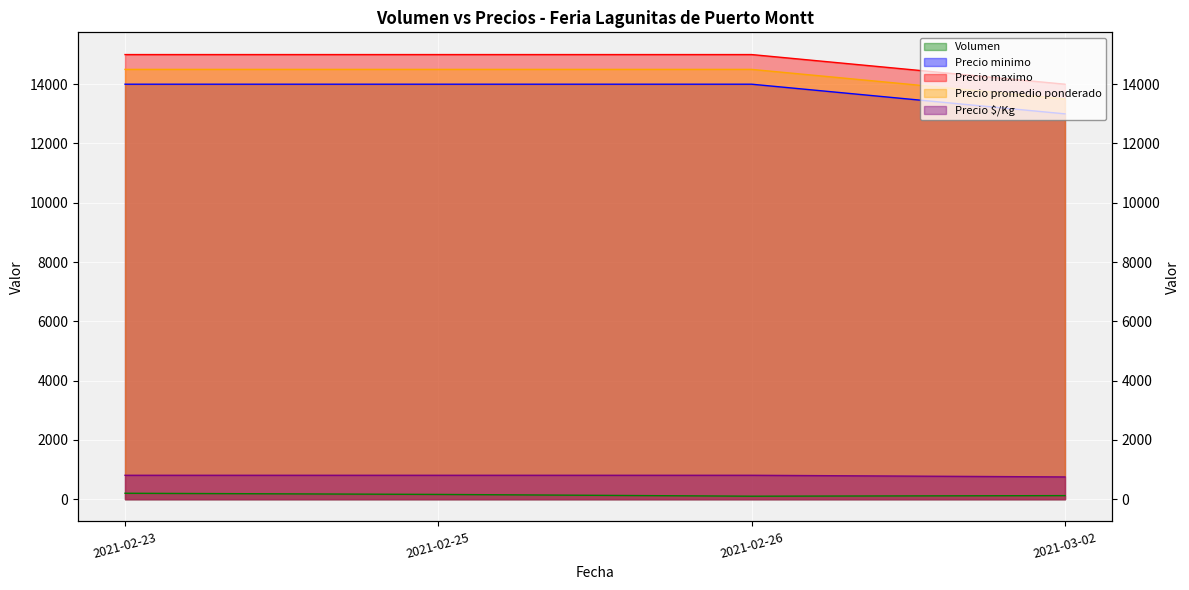

Is it true that Volumen equals 160 at 2021-02-25?

True